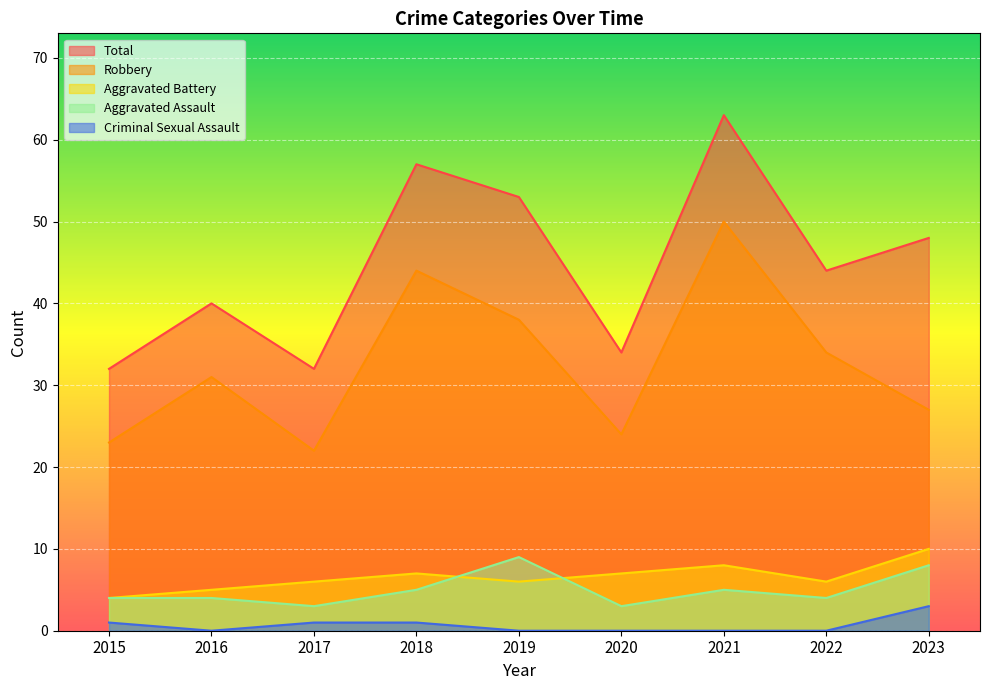

At which category does Total reach its first local peak?

2016